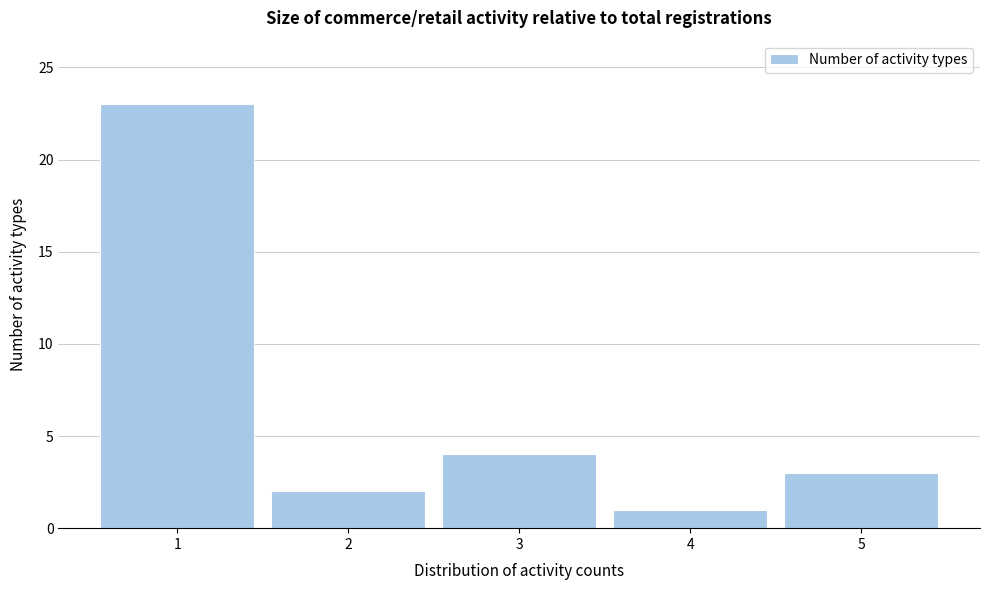

Reading left to right, list every bar in this chart as the range it spans on the x-axis followed by its height. The values are not printed on the chart, so give them approximately, as read against the axis.

0.5 to 1.5: 23
1.5 to 2.5: 2
2.5 to 3.5: 4
3.5 to 4.5: 1
4.5 to 5.5: 3